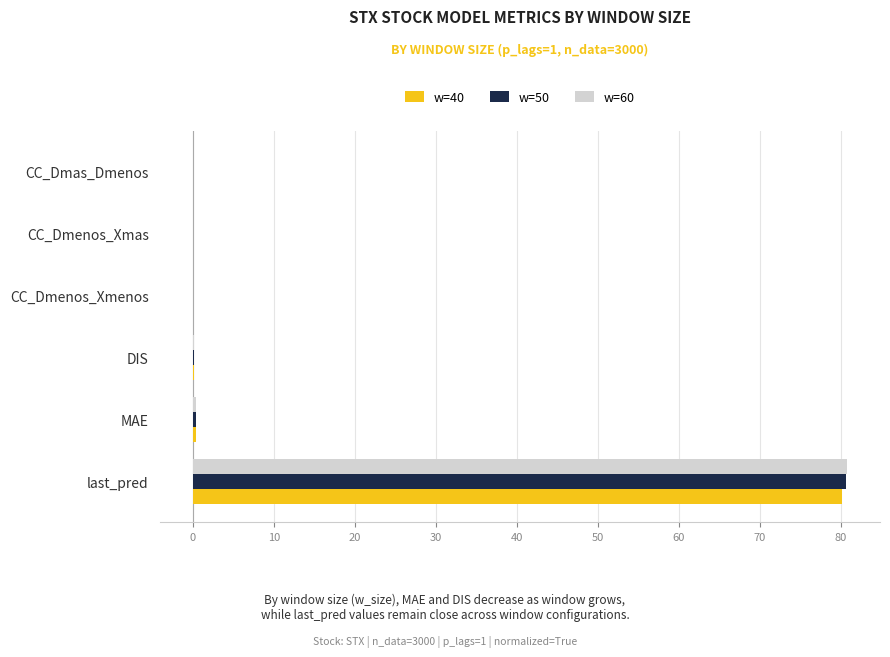

At which category is the sum across all series the highest?

last_pred